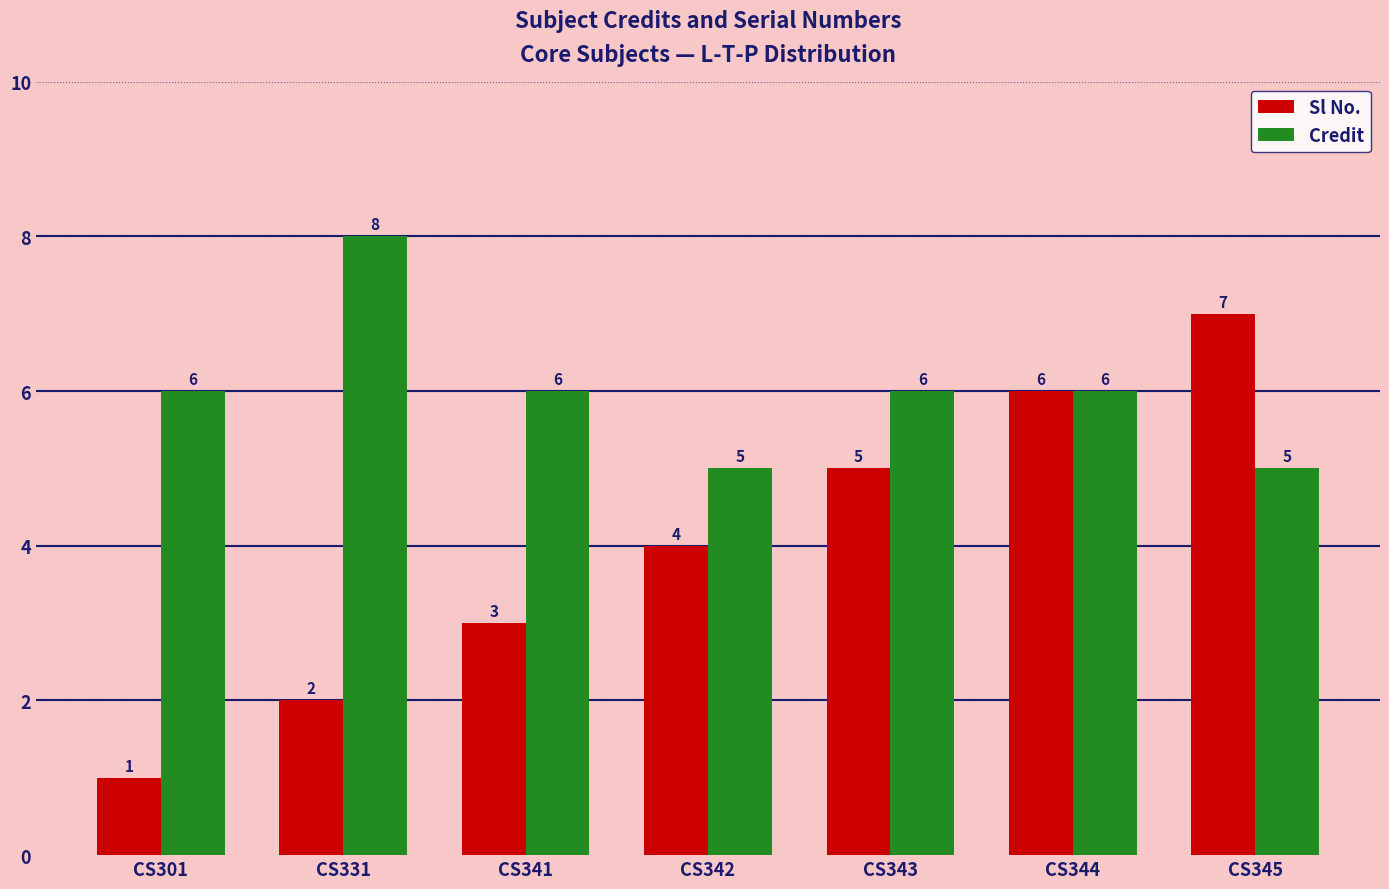

What is the total value across all series at CS341?

9